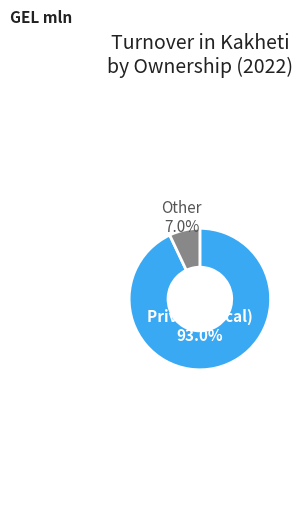

Is there a majority slice in this chart?

Yes